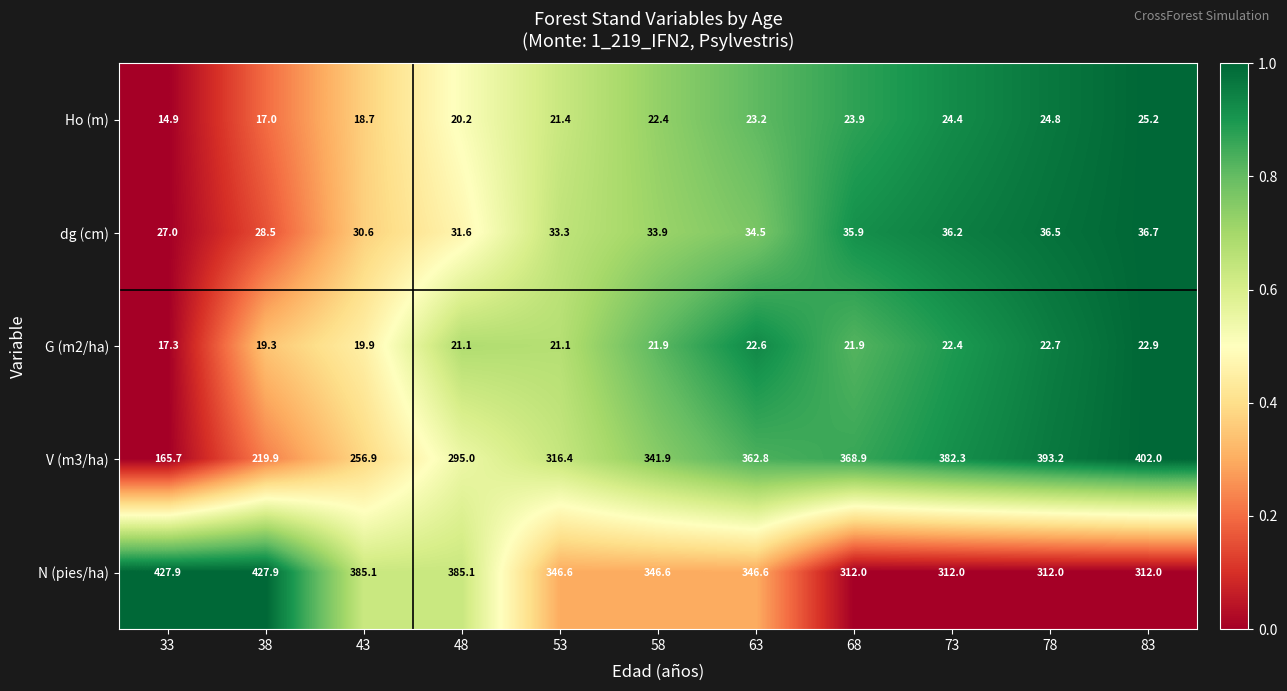

The value of N (pies/ha) at 83 is 312.0. True or false?

True